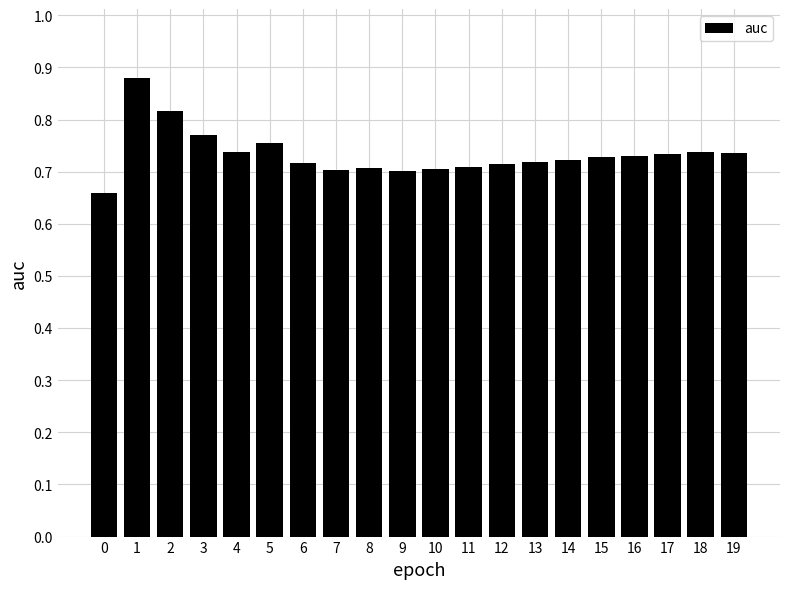

Count the number of categories in the chart.

20